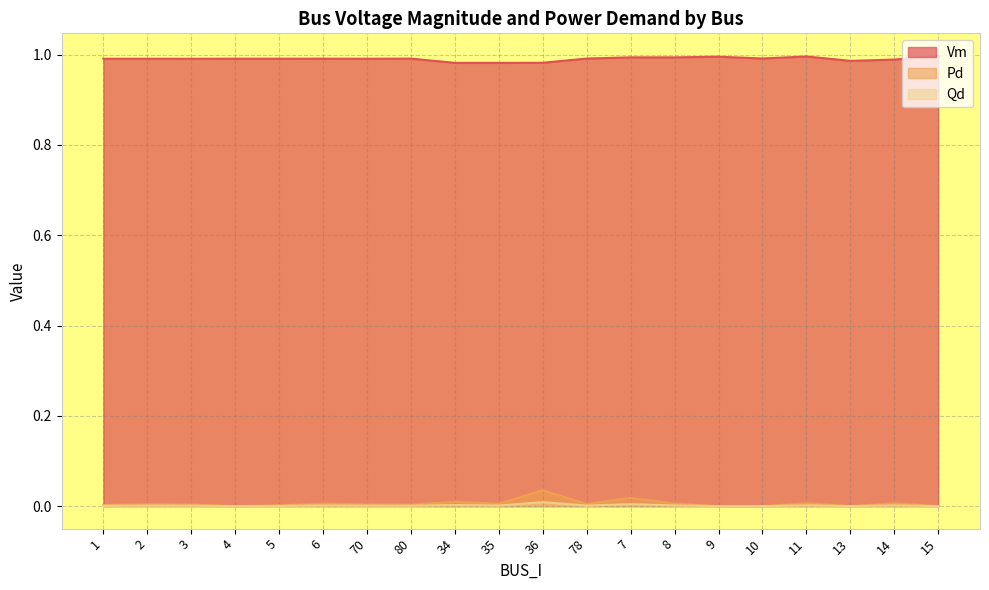

Which label corresponds to the smallest value in the chart?

4